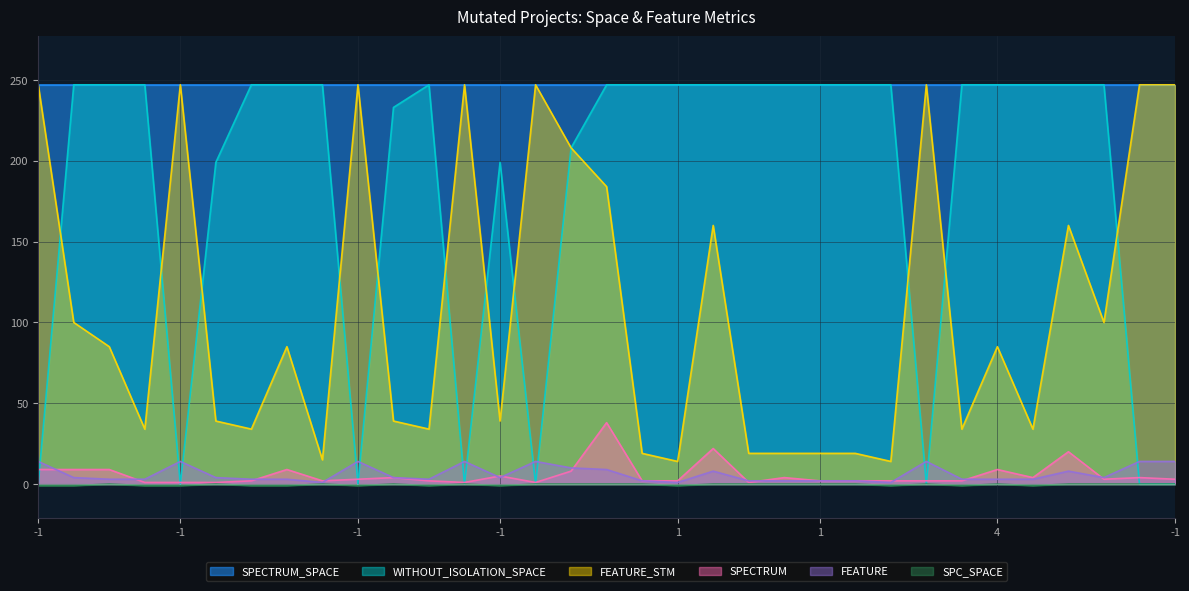

Does the chart have visible grid lines?

Yes